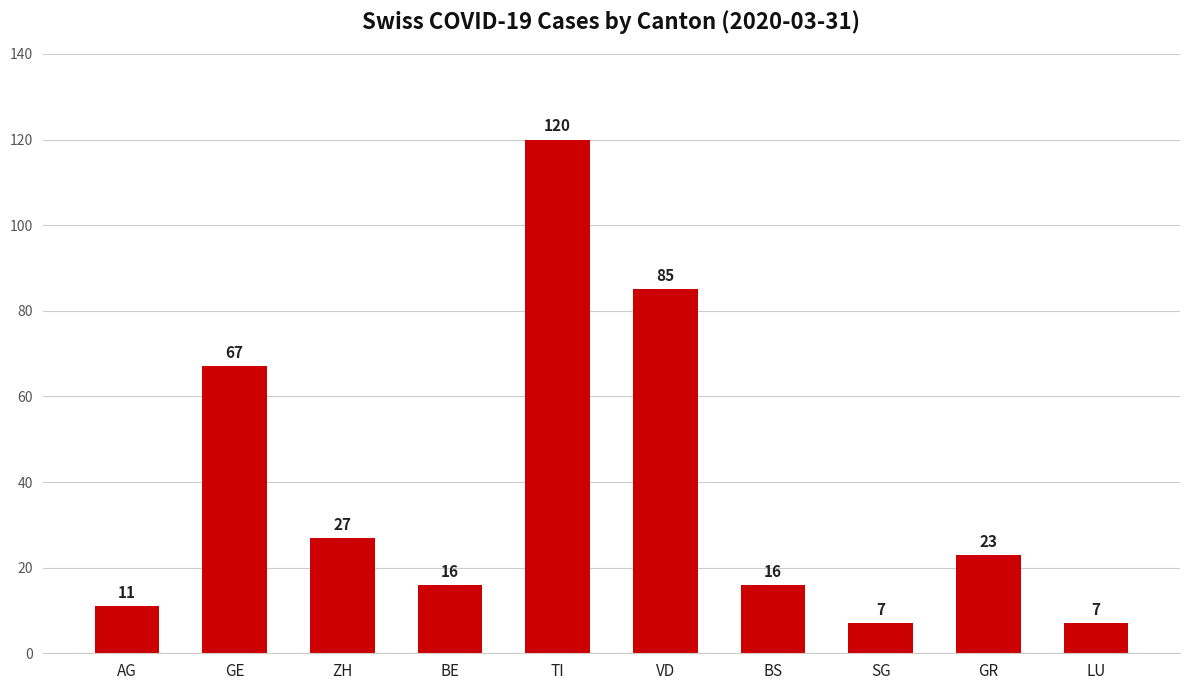

Reading left to right, list all the values displayed in this chart.

11	67	27	16	120	85	16	7	23	7